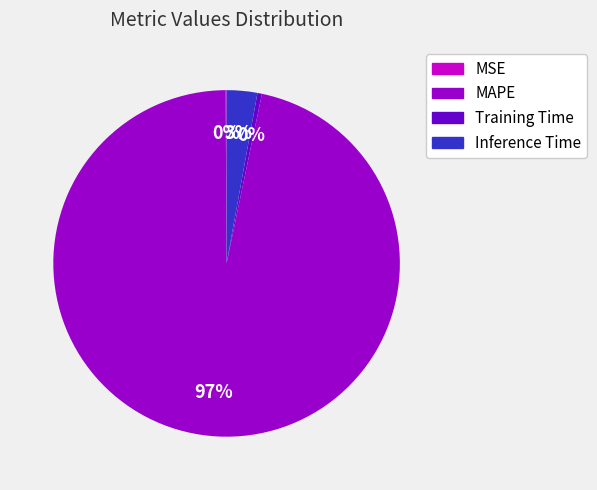

Which has a higher value, MAPE or Inference Time?

MAPE